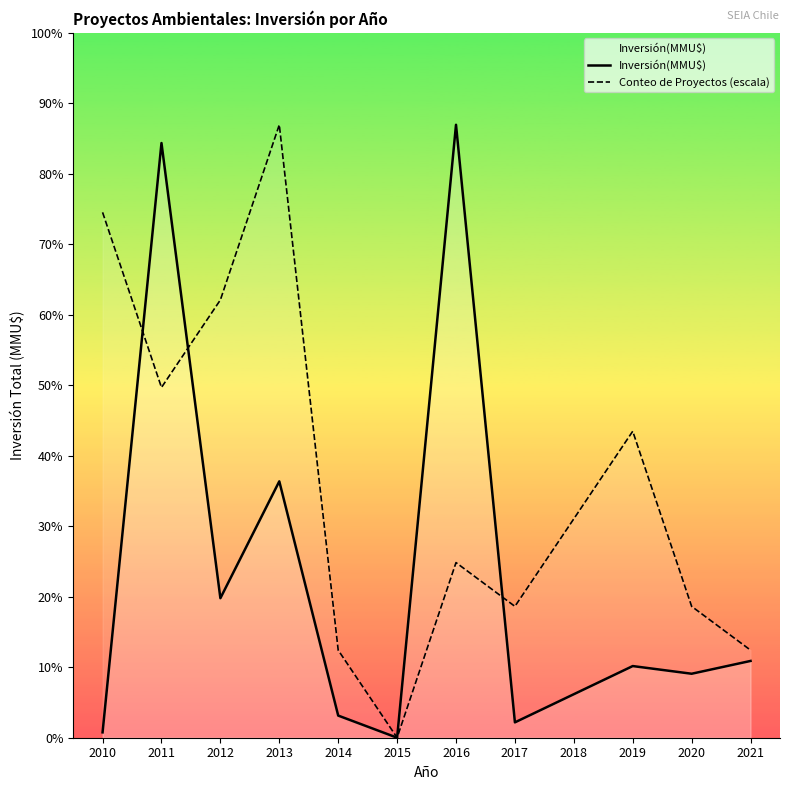

Reading left to right, what are all the values shown in this chart?

Inversión(MMU$): 2010=420.0	2011=46473.0	2012=10902.0	2013=20036.0	2014=1730.0	2015=0.0	2016=47900.0	2017=1200.0	2018=3400.0	2019=5600.0	2020=5000.0	2021=6000.0
Conteo de Proyectos (escala): 2010=41057.1	2011=27371.4	2012=34214.3	2013=47900.0	2014=6842.9	2015=0.0	2016=13685.7	2017=10264.3	2018=17107.1	2019=23950.0	2020=10264.3	2021=6842.9